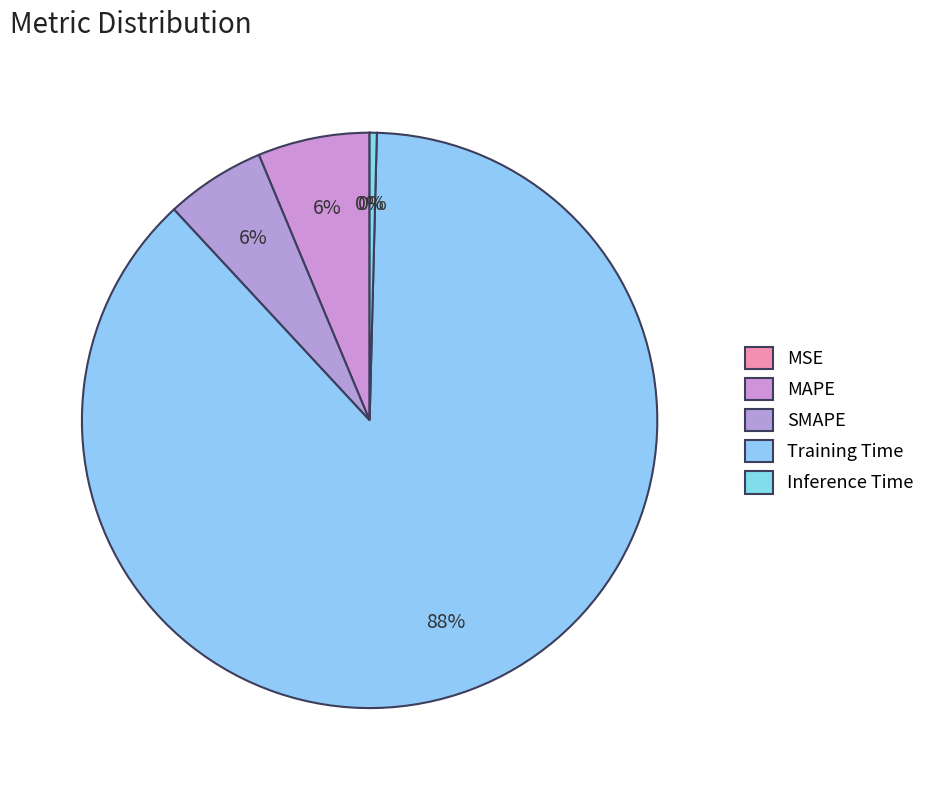

Between MSE and Inference Time, which is larger?

Inference Time